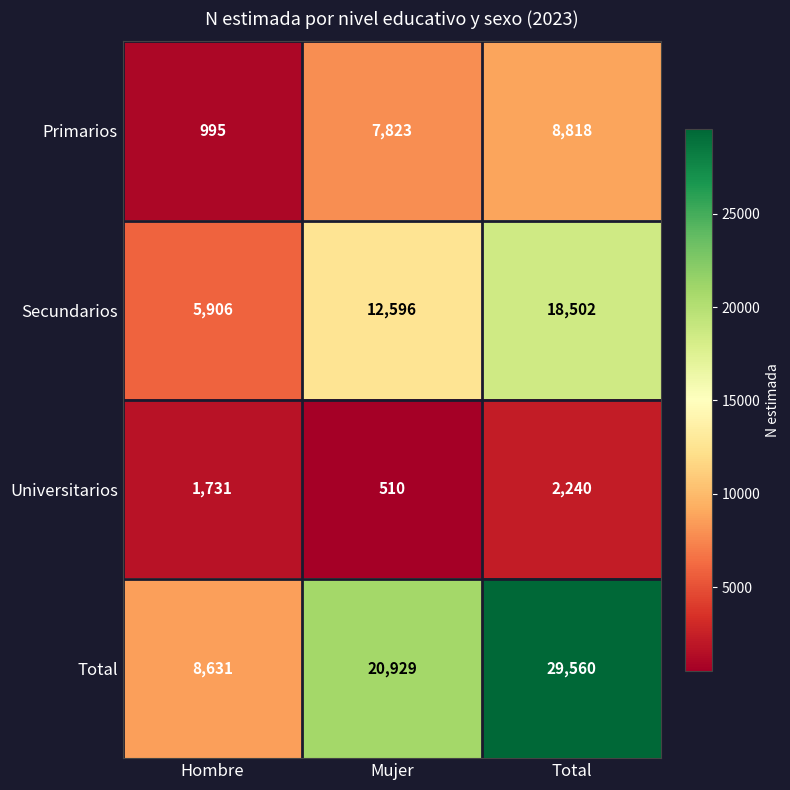

What is the spread (max minus min) of values at Total?

27320